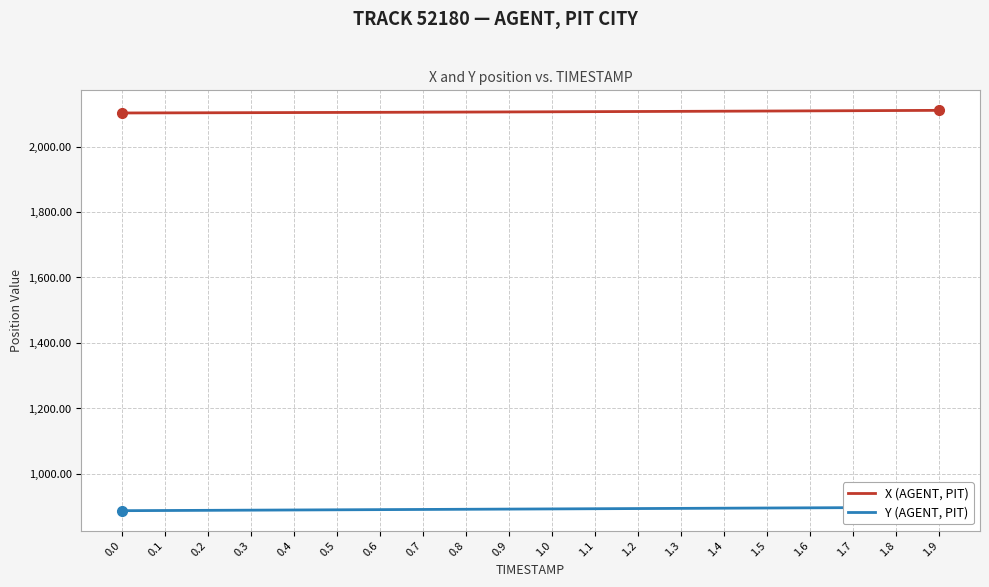

Reading right to left, list all the values displayed in this chart.

X (AGENT, PIT): 2110.4	2109.9	2109.3	2108.8	2108.3	2107.8	2107.3	2106.9	2106.4	2106.0	2105.6	2105.2	2104.8	2104.4	2104.0	2103.7	2103.3	2103.0	2102.7	2102.4
Y (AGENT, PIT): 898.3	897.7	897.2	896.6	896.1	895.5	895.0	894.4	893.8	893.3	892.8	892.2	891.7	891.1	890.6	890.0	889.5	889.0	888.4	887.9